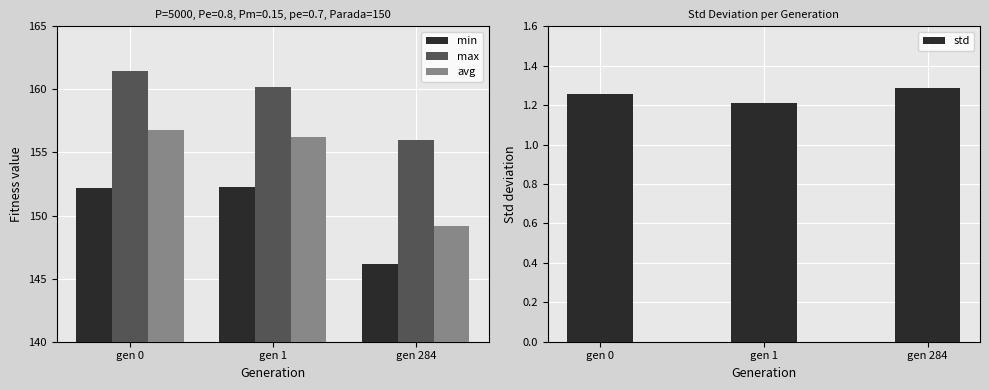

What is the sum of the max values at gen 1 and gen 0?

321.7